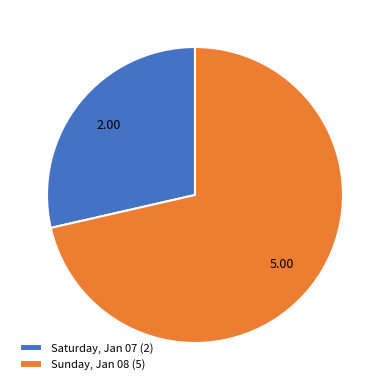

Rank the categories by value from lowest to highest.

Saturday, Jan 07, Sunday, Jan 08